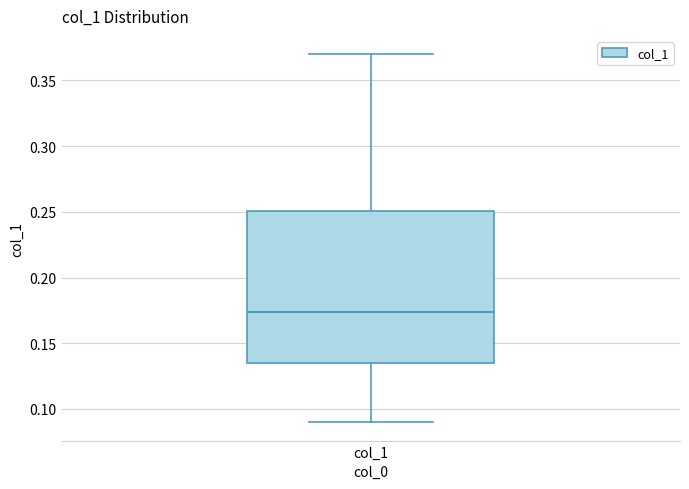

Where does the median line of the box for col_1 sit on the y-axis? The values are not printed on the chart, so give them approximately, as read against the axis.

0.175